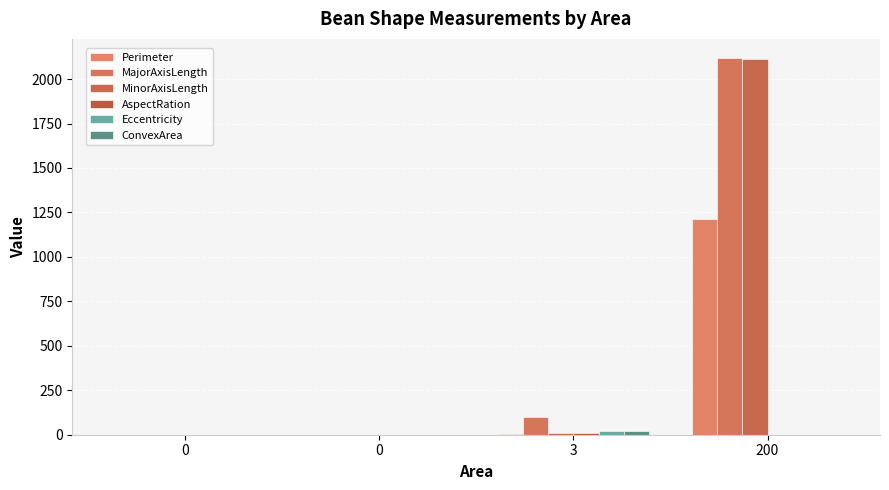

Which series has the largest total across all categories?

MajorAxisLength